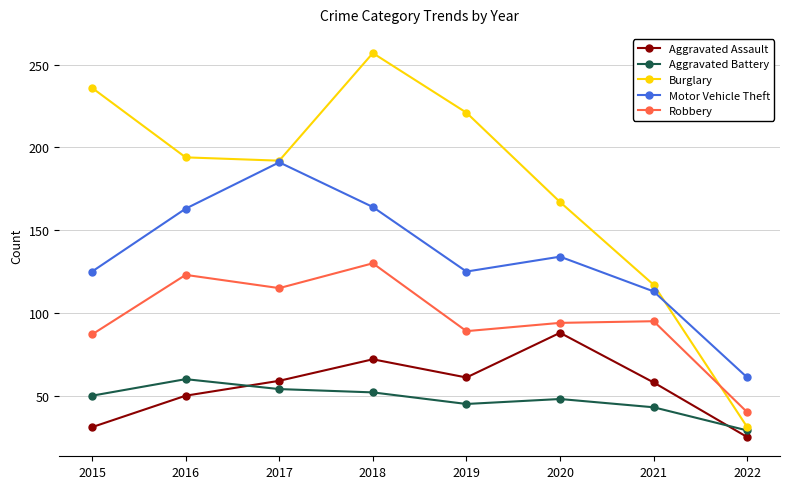

True or false: Aggravated Battery and Robbery cross at least once.

False